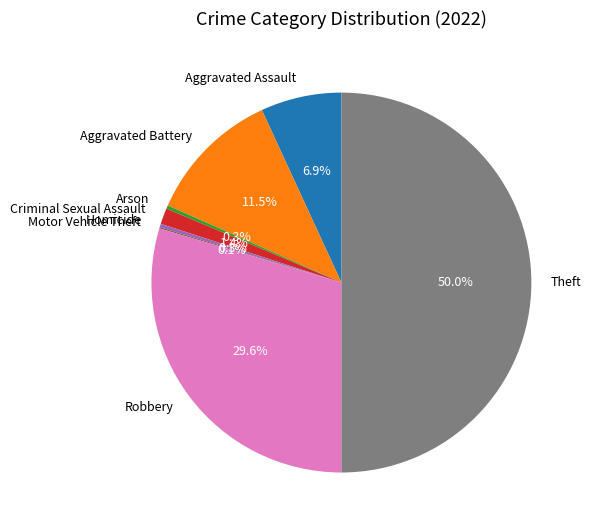

Which has a higher value, Aggravated Assault or Homicide?

Aggravated Assault